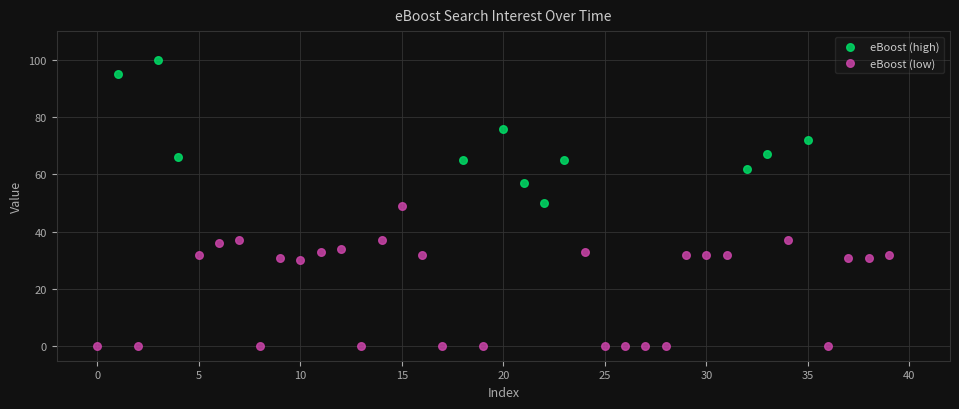

Which series contains the highest Y value?

eBoost (high)